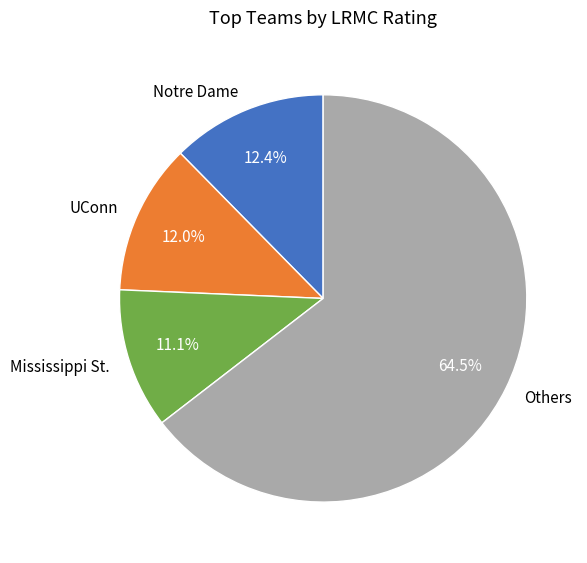

Between UConn and Others, which is larger?

Others